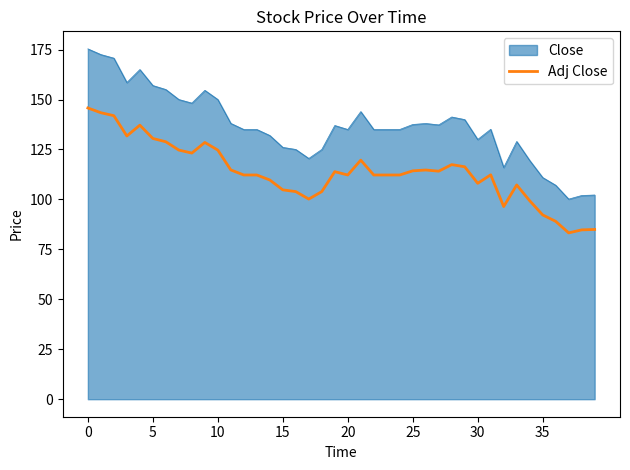

True or false: Close and Adj Close intersect in this chart.

False